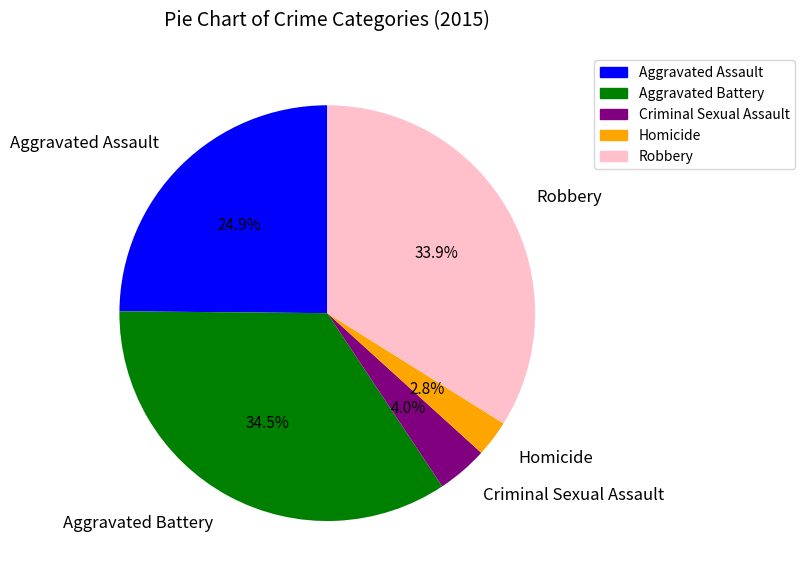

Which has a higher value, Criminal Sexual Assault or Robbery?

Robbery